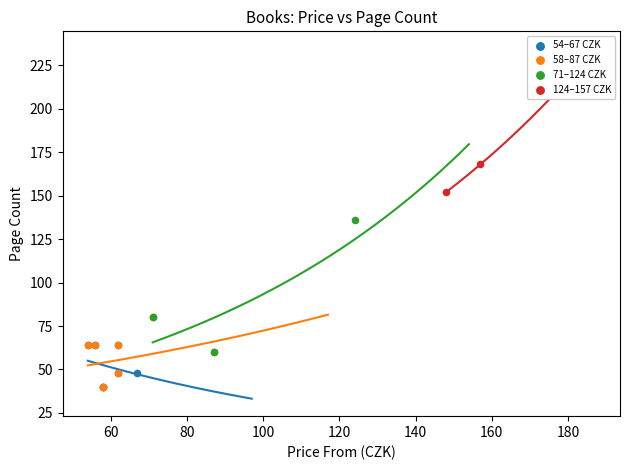

What are all the series names shown in the legend?

54–67 CZK, 58–87 CZK, 71–124 CZK, 124–157 CZK